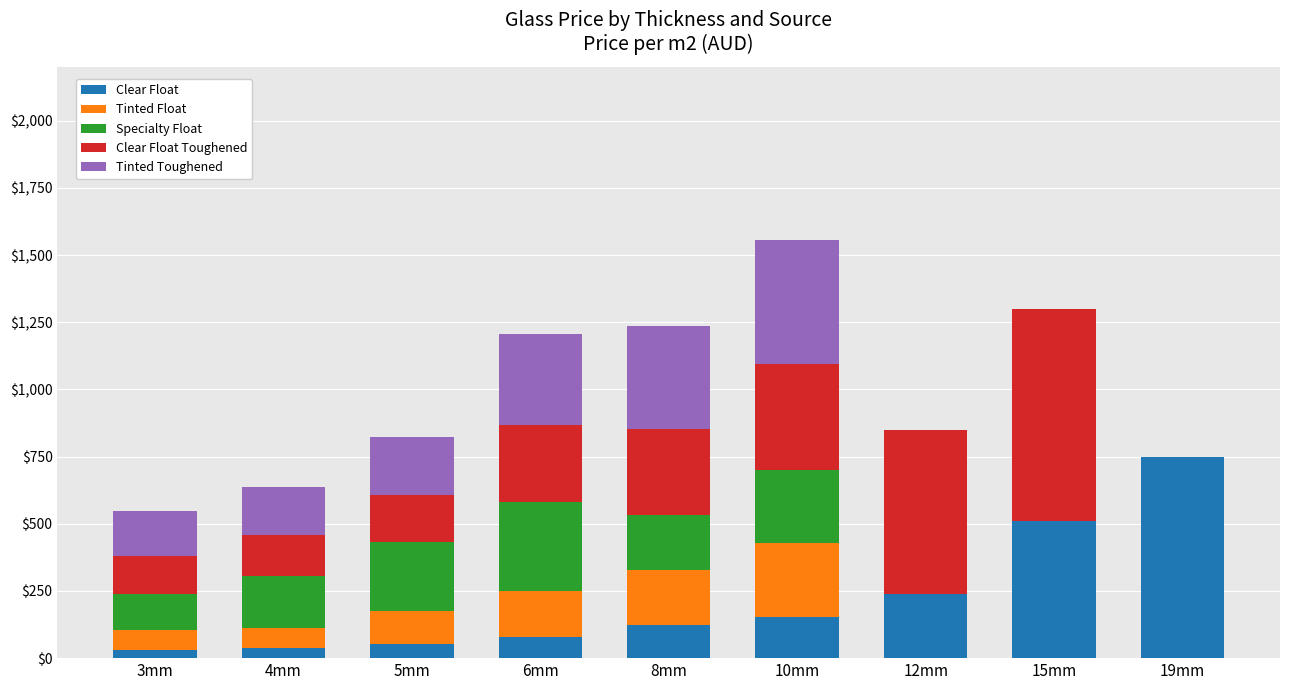

What is the total value across all series at 12mm?

848.7